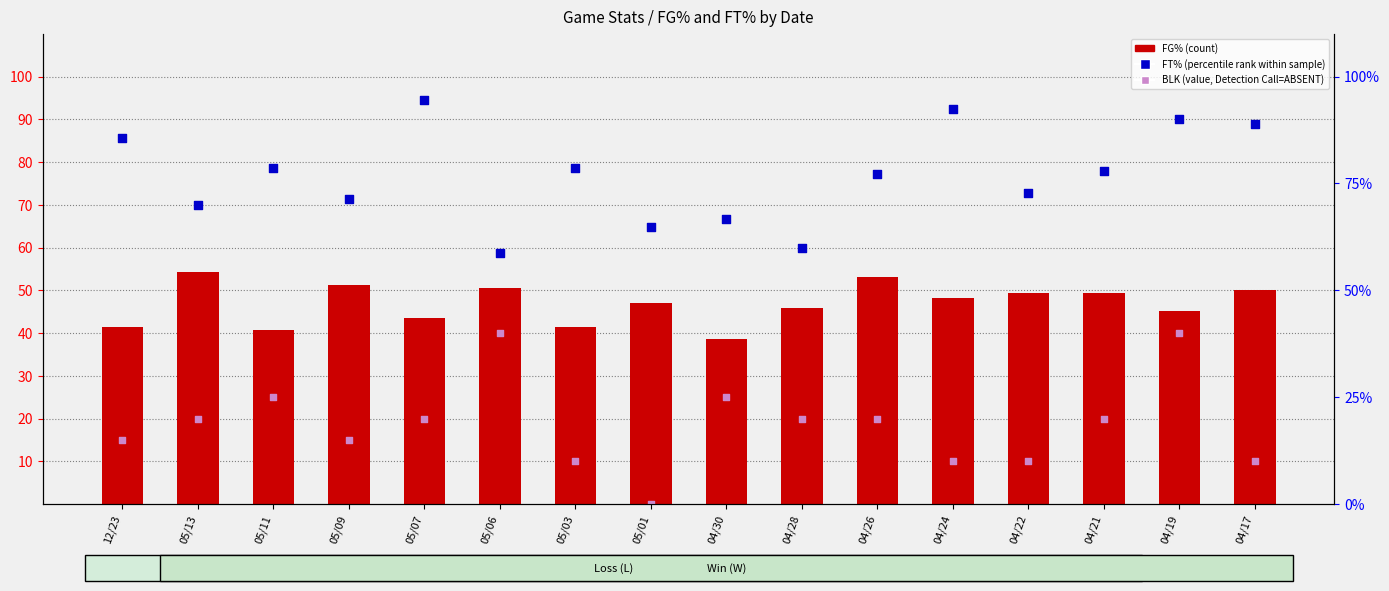

Is the value of FT% (percentile rank within sample) at 05/13 greater than the value of FG% (count) at 05/01?

Yes